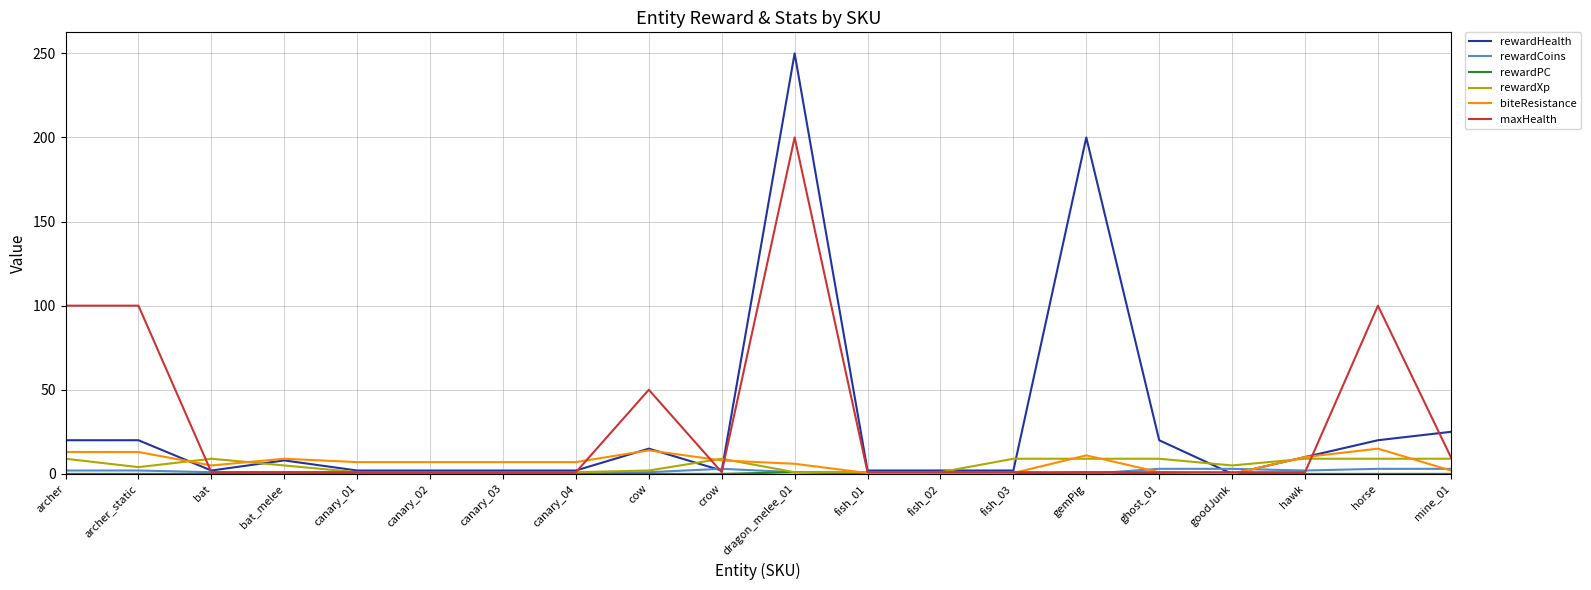

What is the maximum value shown in the chart?

250.0